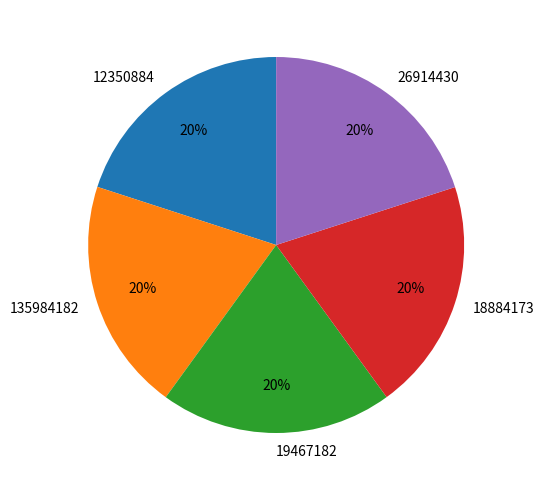

To the nearest percent, what portion does 12350884 represent?

20%